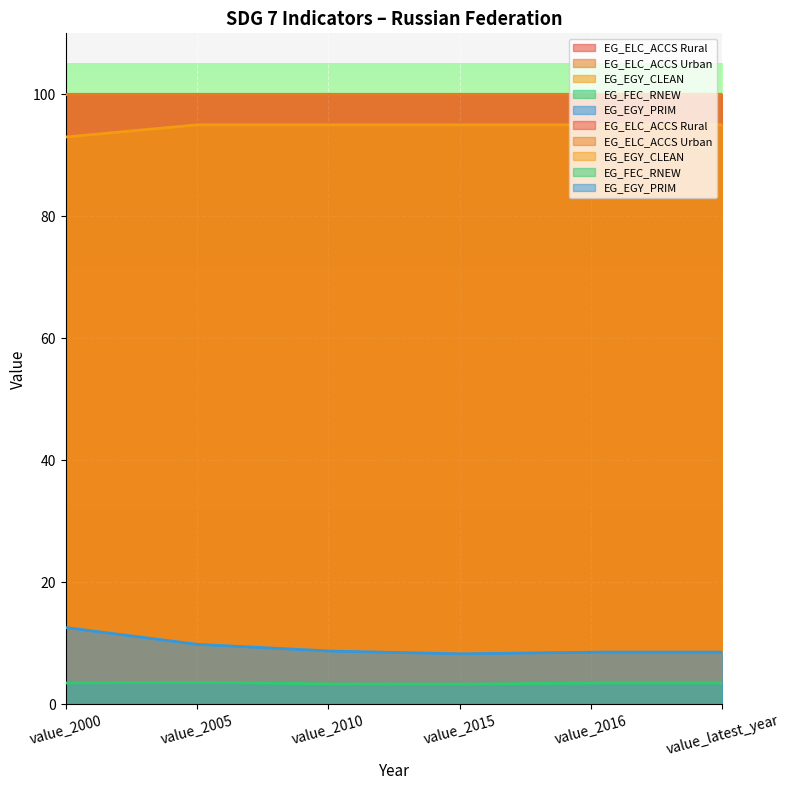

Reading left to right, list all the values displayed in this chart.

EG_ELC_ACCS Rural: 100.0	100.0	100.0	100.0	100.0	100.0
EG_ELC_ACCS Urban: 100.0	100.0	100.0	100.0	100.0	100.0
EG_EGY_CLEAN: 93.0	95.0	95.0	95.0	95.0	95.0
EG_FEC_RNEW: 3.5	3.6	3.3	3.3	3.5	3.5
EG_EGY_PRIM: 12.6	9.8	8.7	8.3	8.6	8.6